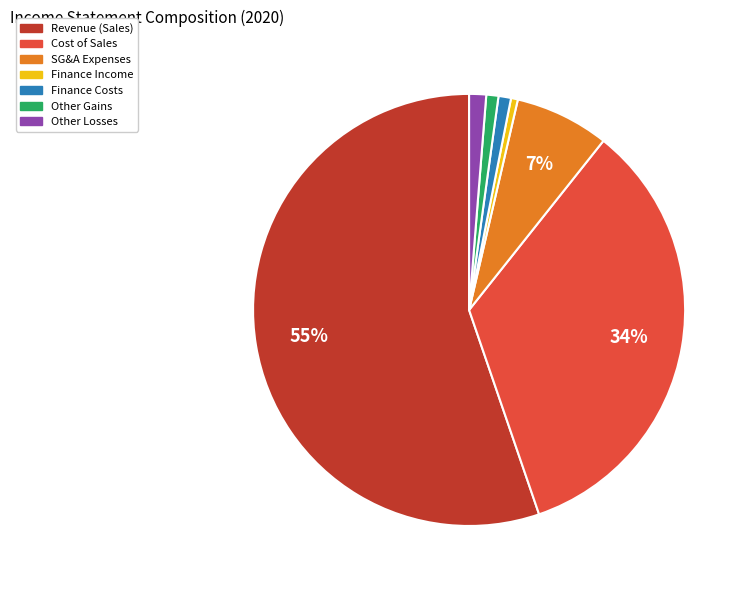

Count the number of slices in the pie.

7